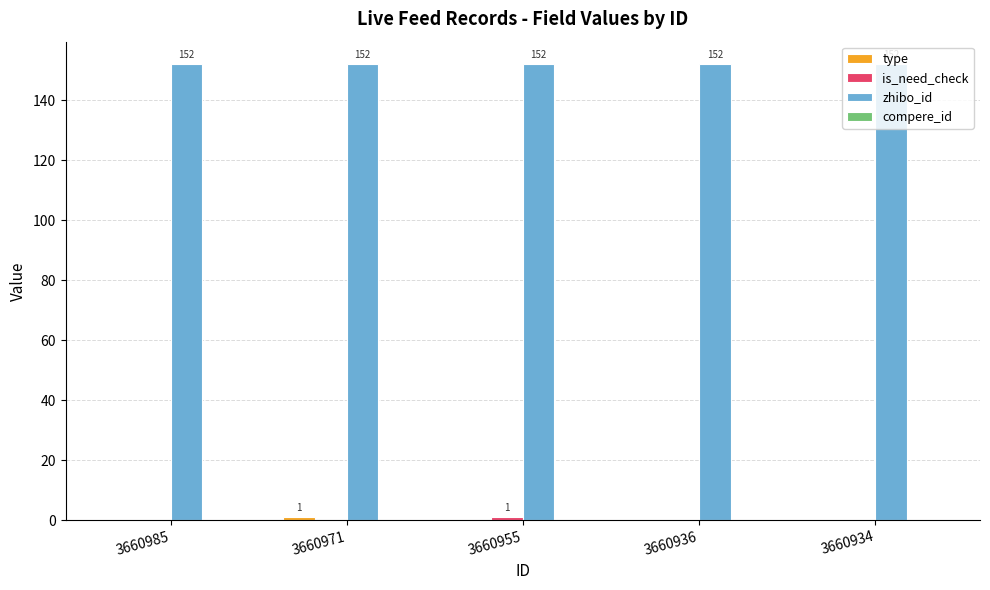

What is the total value across all series at 3660936?

152